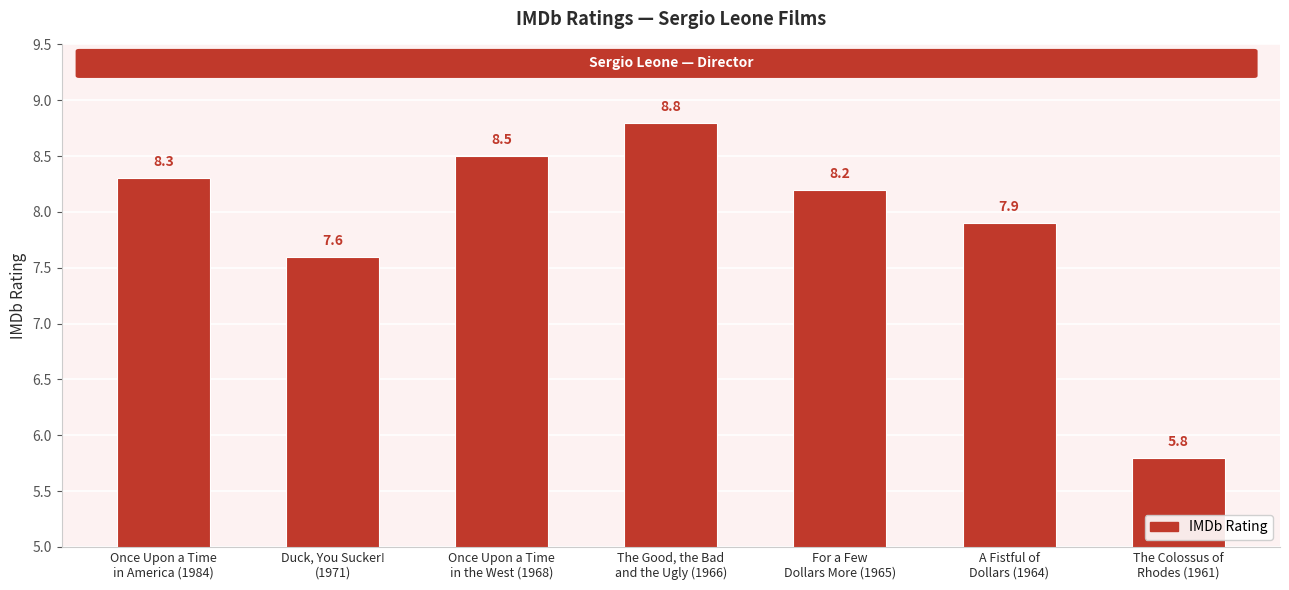

Which label corresponds to the largest value in the chart?

The Good, the Bad
and the Ugly (1966)